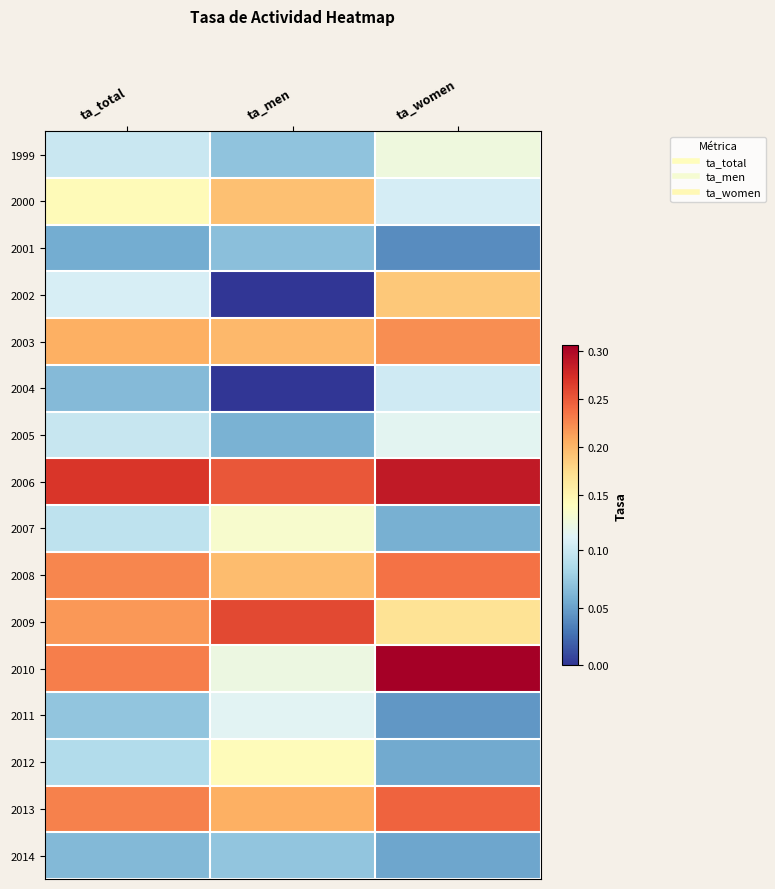

How many data points does each series have?

3